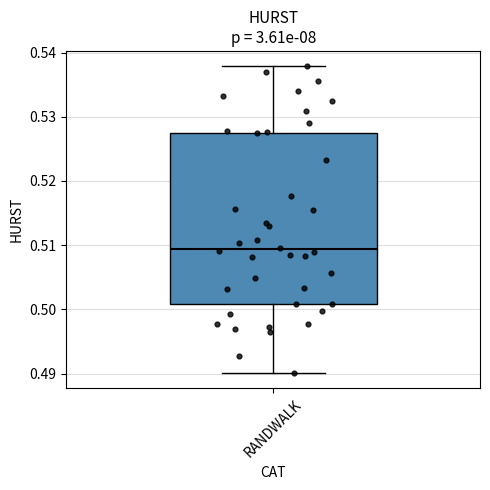

Where is the lower edge of the box for RANDWALK on the y-axis? The values are not printed on the chart, so give them approximately, as read against the axis.

0.501